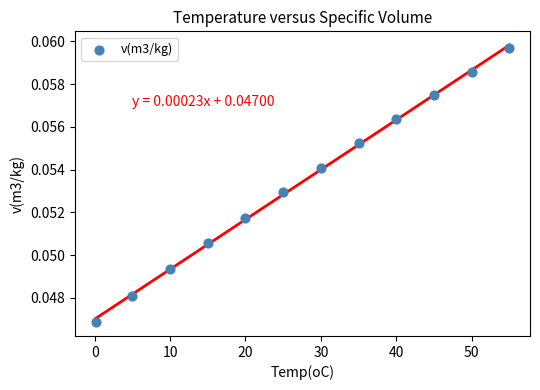

What is the range of X values (max minus min)?

54.9